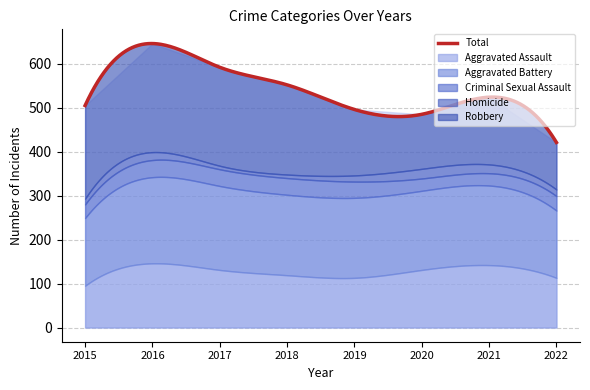

List the series in order of their peak value, lowest first.

Homicide, Criminal Sexual Assault, Aggravated Assault, Aggravated Battery, Robbery